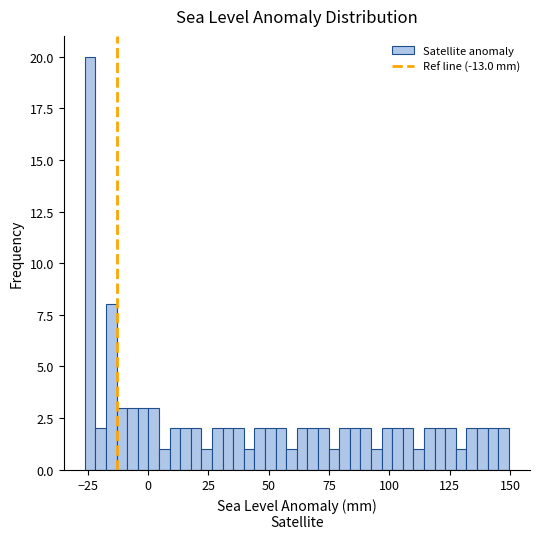

Read against the x-axis, roughly where is the centre of the tallest bar?

-25